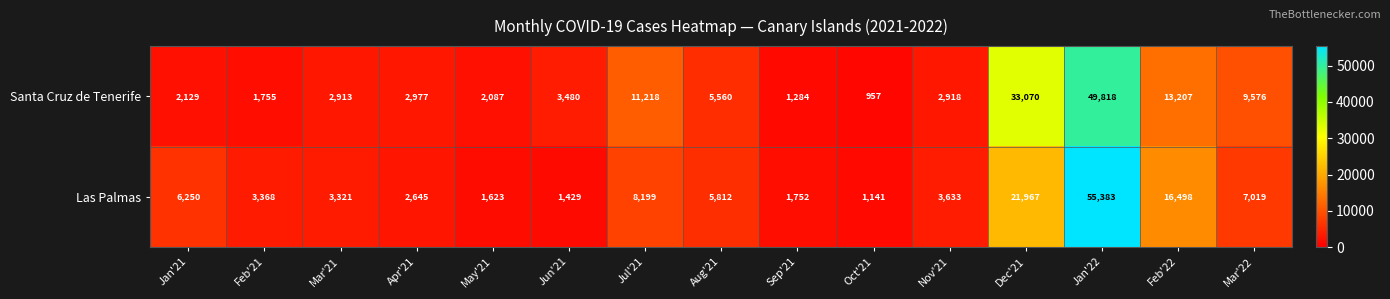

Where does the Las Palmas series first go above 3633?

Jan'21